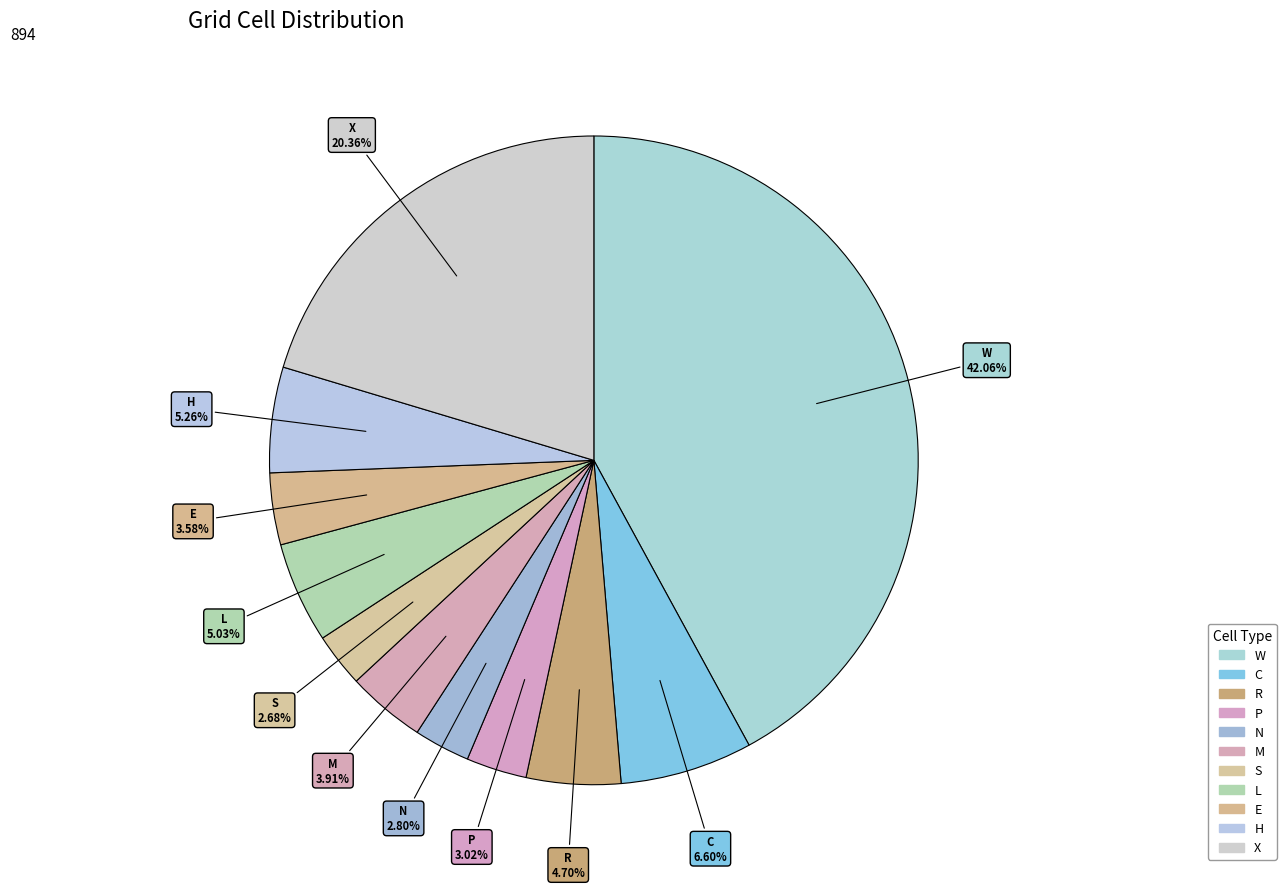

How many segments does this pie chart have?

11